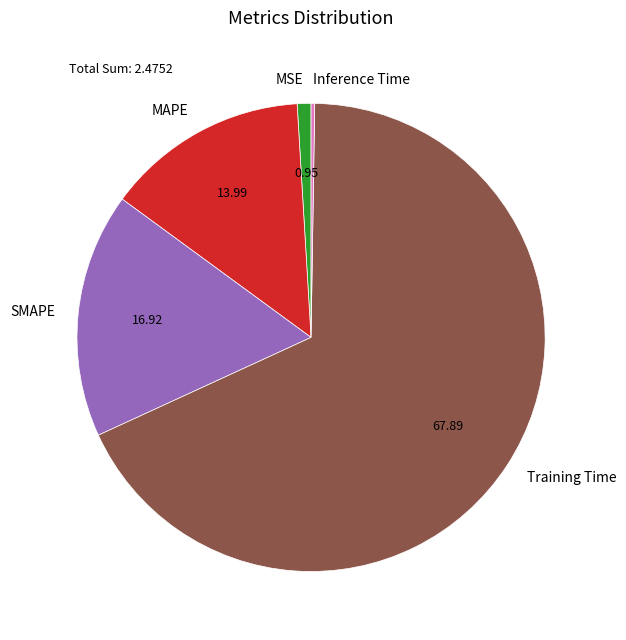

What is the majority slice?

Training Time